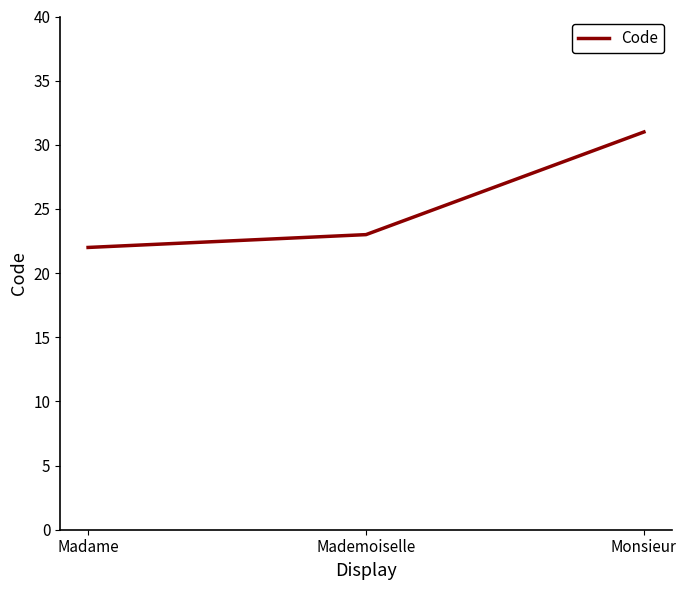

Does the chart have visible grid lines?

No